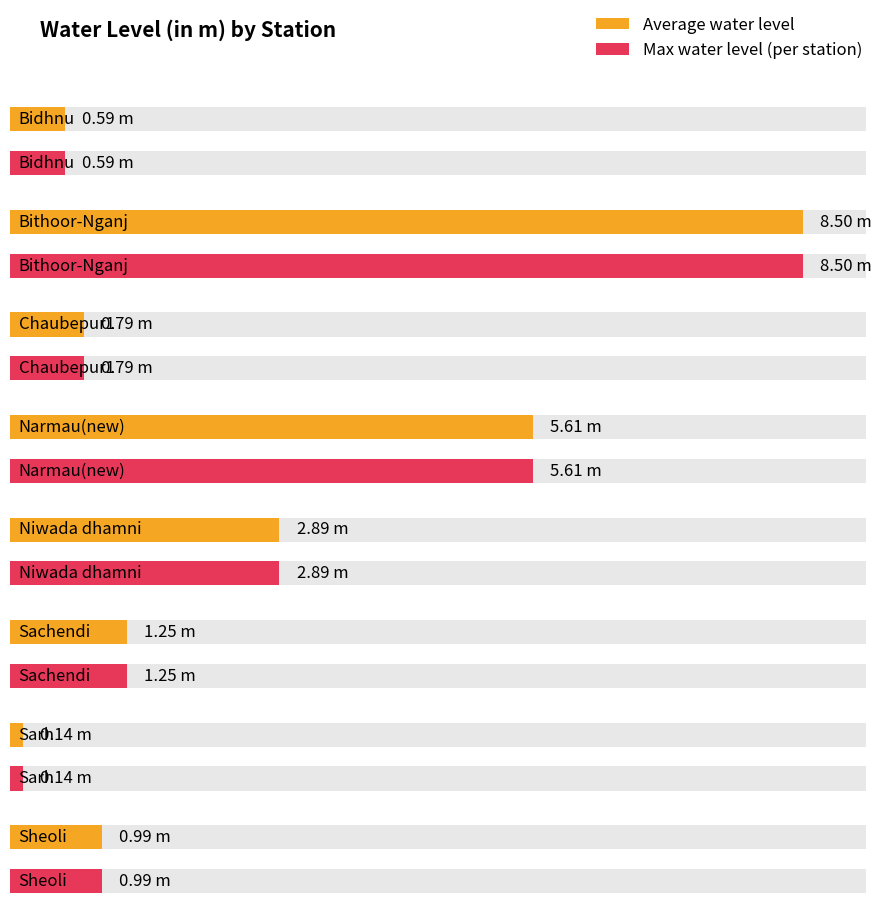

What is the difference between the maximum and second lowest values?

7.9